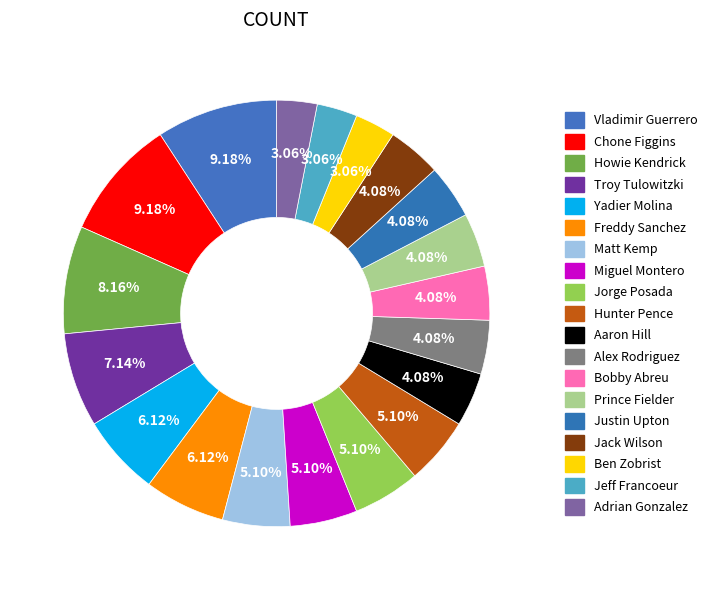

Count the number of slices in the pie.

19